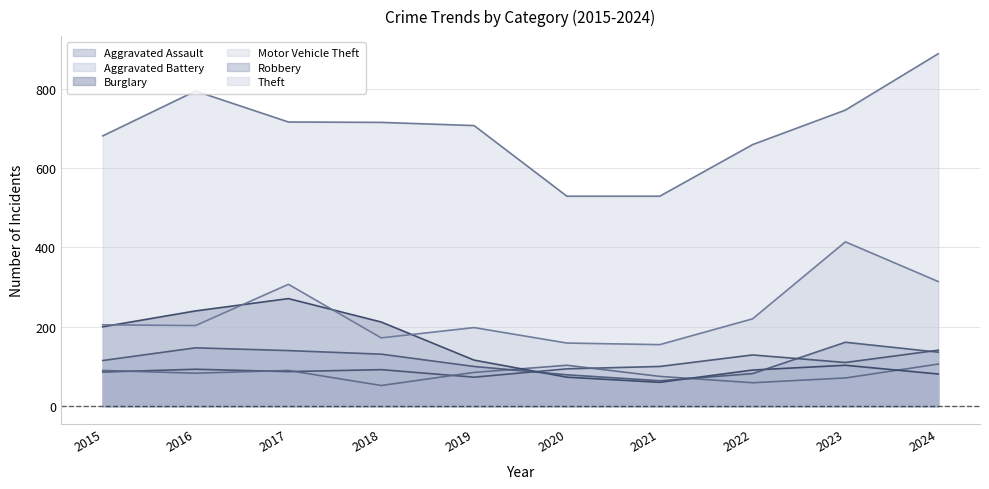

The value of Burglary at 2022 is 91. True or false?

True